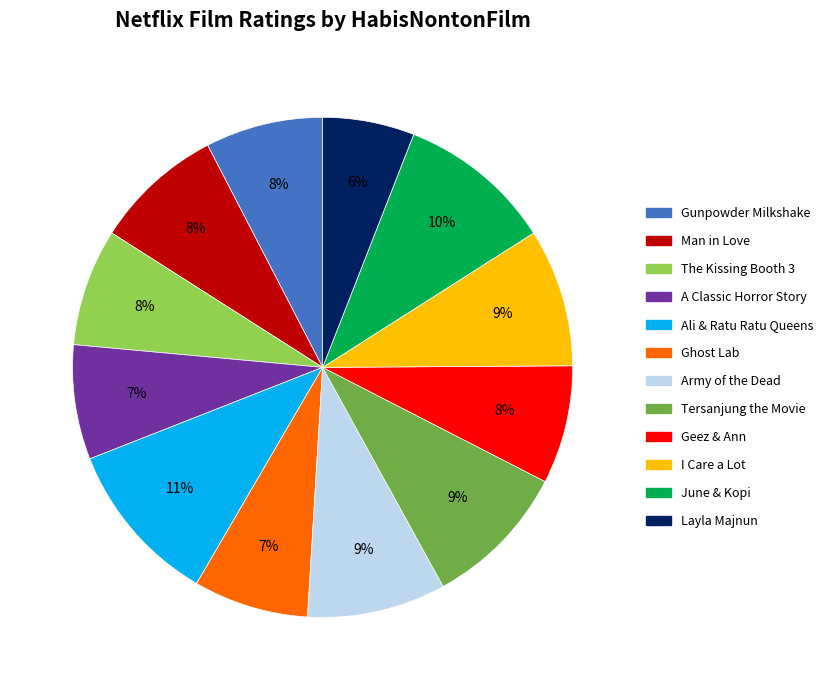

What is the ratio of the value at A Classic Horror Story to the value at Layla Majnun?

1.2